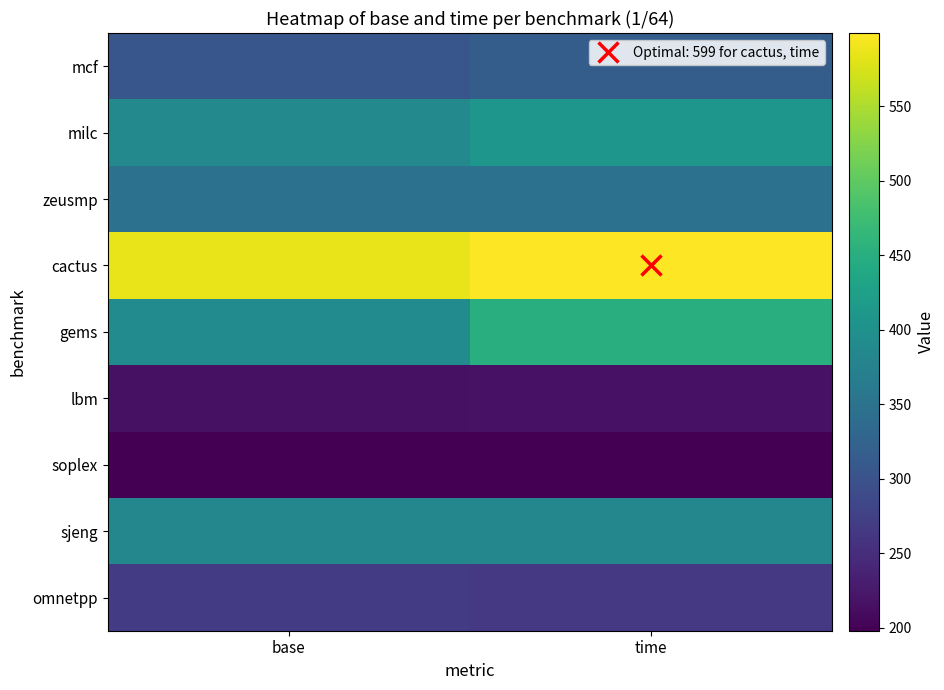

Reading right to left, transcribe all the data shown in this chart.

mcf: time=316	base=306
milc: time=409	base=387
zeusmp: time=349	base=347
cactus: time=599	base=586
gems: time=449	base=392
lbm: time=217	base=216
soplex: time=198	base=198
sjeng: time=384	base=384
omnetpp: time=265	base=269